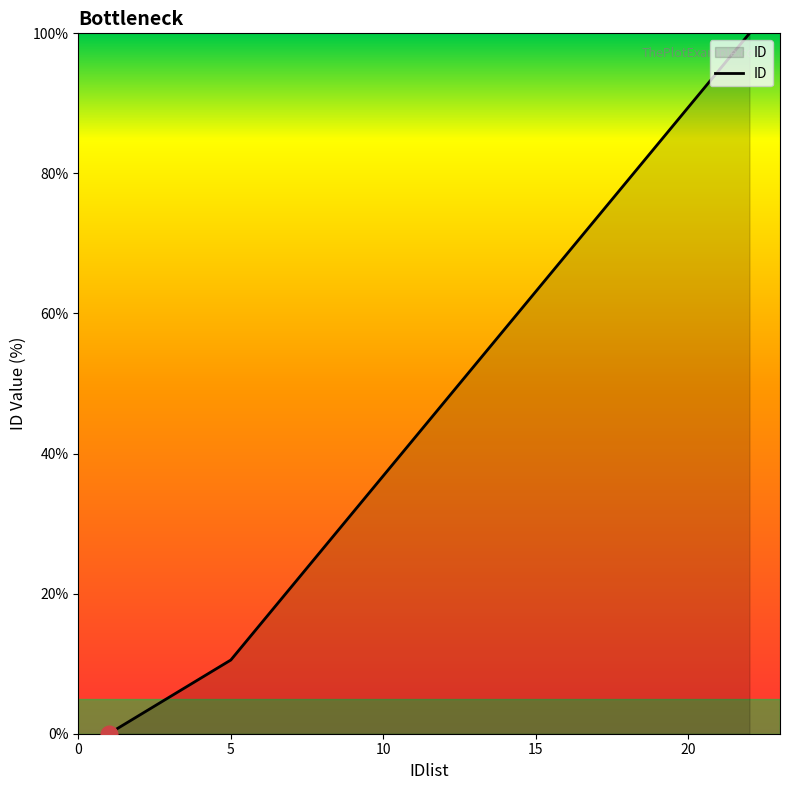

What is the greatest value displayed?

100.0